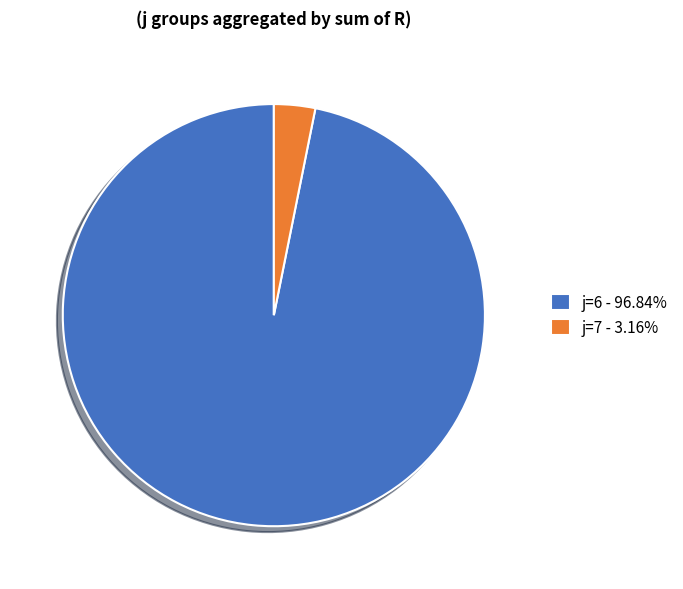

Is the sum of j=6 - 96.84% and j=7 - 3.16% greater than half?

Yes